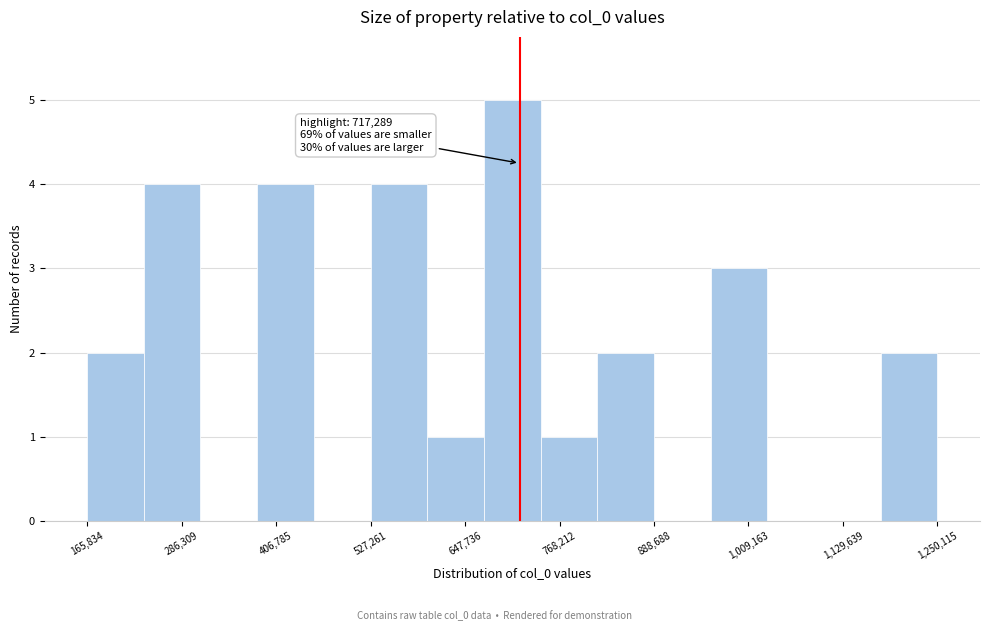

Read against the x-axis, roughly where is the centre of the tallest bar?

700000